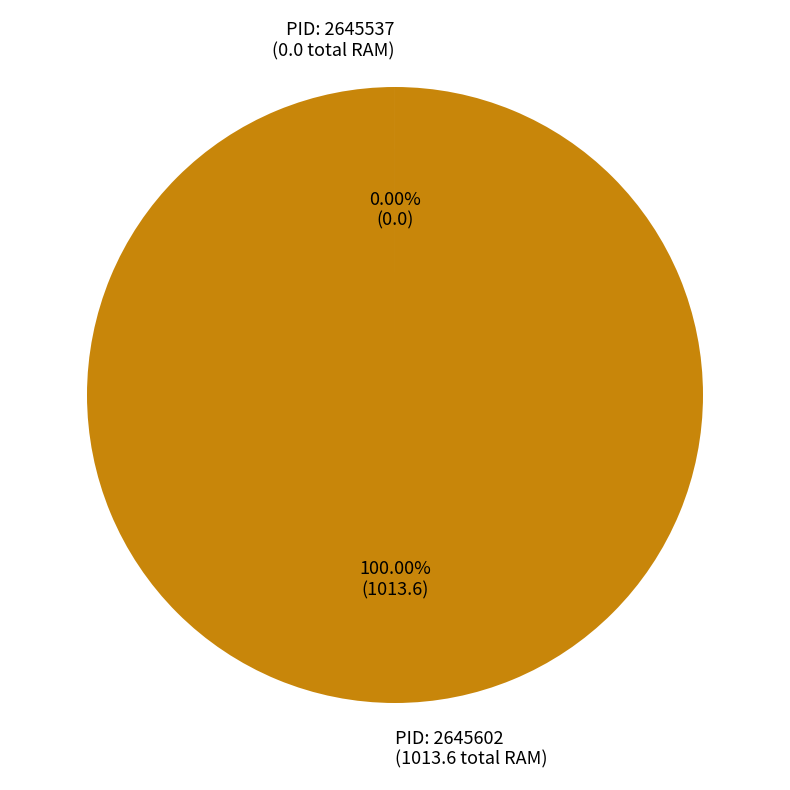

Which category accounts for the majority?

PID: 2645602 (1013.6 total RAM)